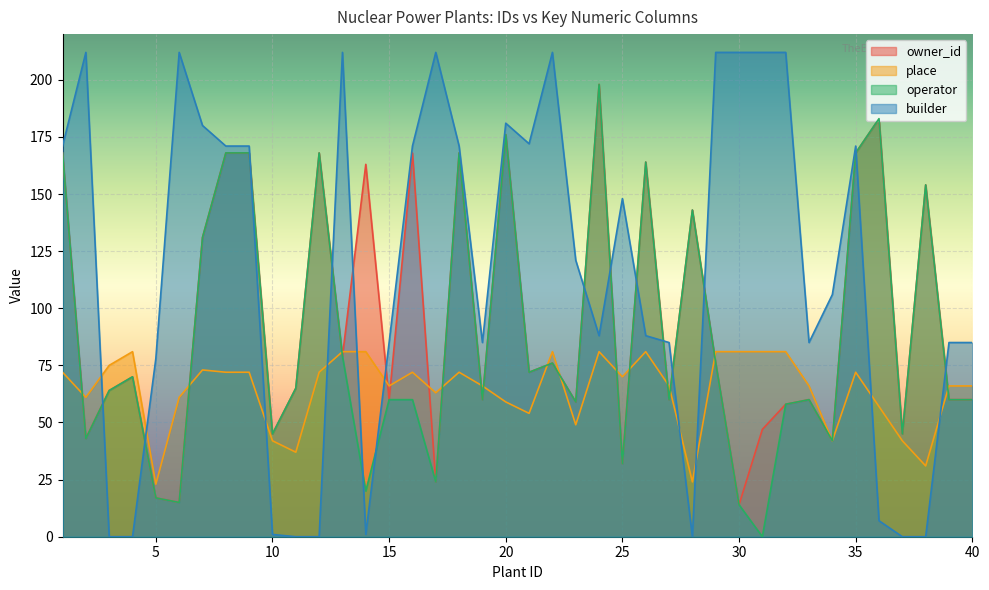

List the labels in order of operator value, largest first.

24, 36, 20, 1, 8, 9, 12, 18, 35, 26, 38, 28, 7, 13, 22, 29, 21, 4, 11, 3, 15, 16, 19, 27, 33, 39, 40, 23, 32, 10, 37, 2, 34, 25, 17, 14, 5, 6, 30, 31